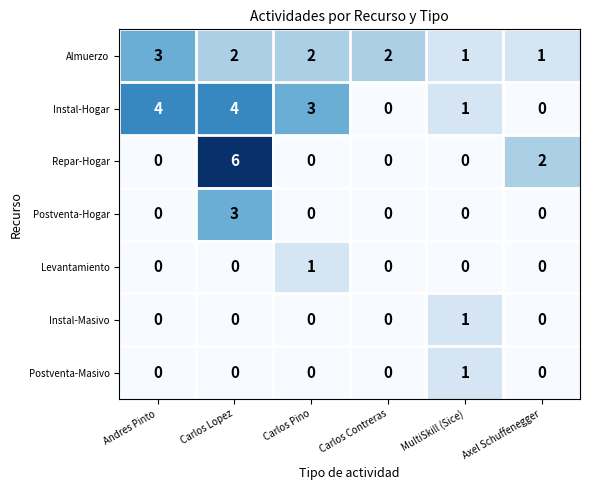

Which series changed the most between Carlos Pino and MultiSkill (Sice)?

Instal-Hogar